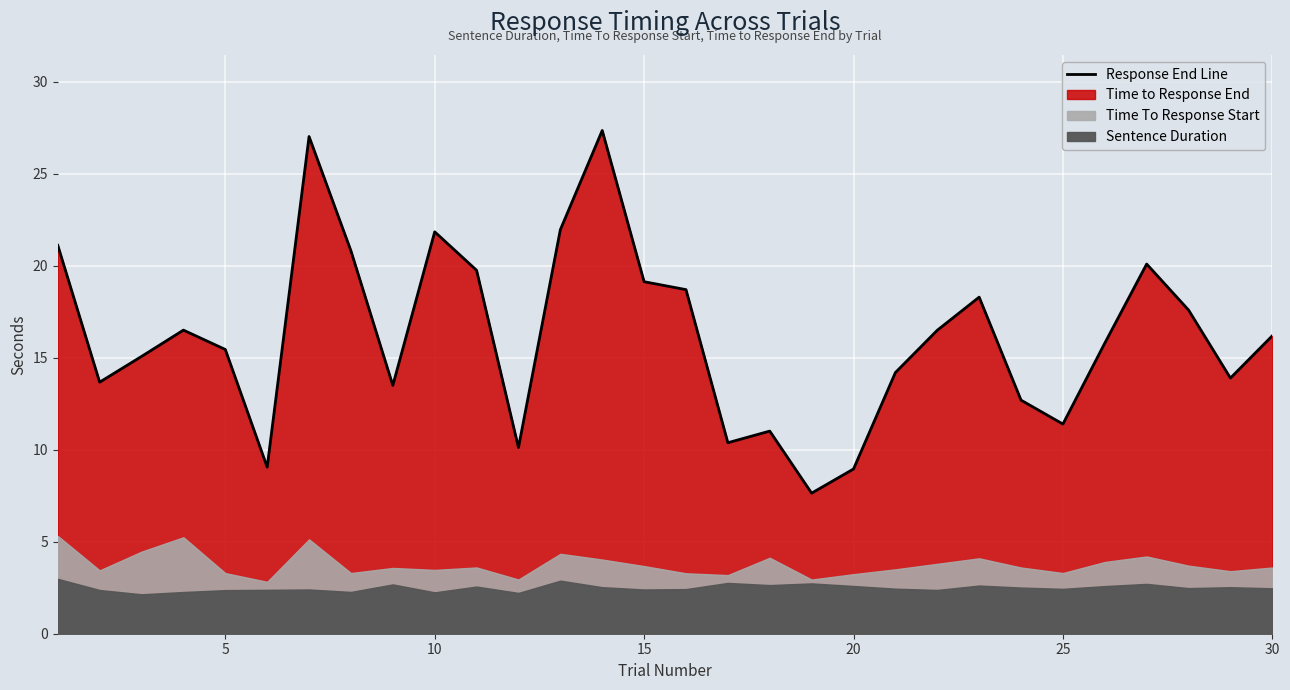

What is the value of the Sentence Duration point at the 3rd from the left?

2.1